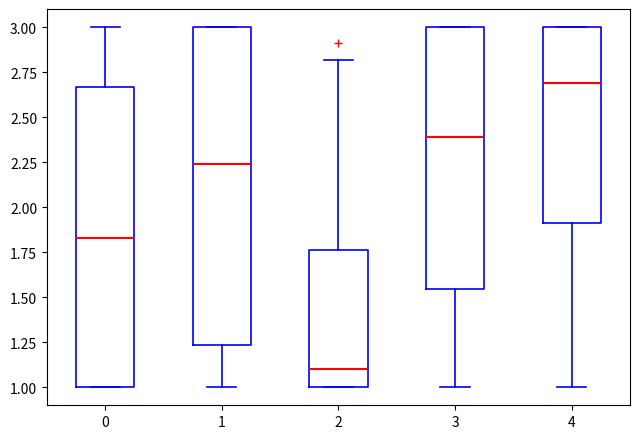

Which box's median line is the lowest?

2